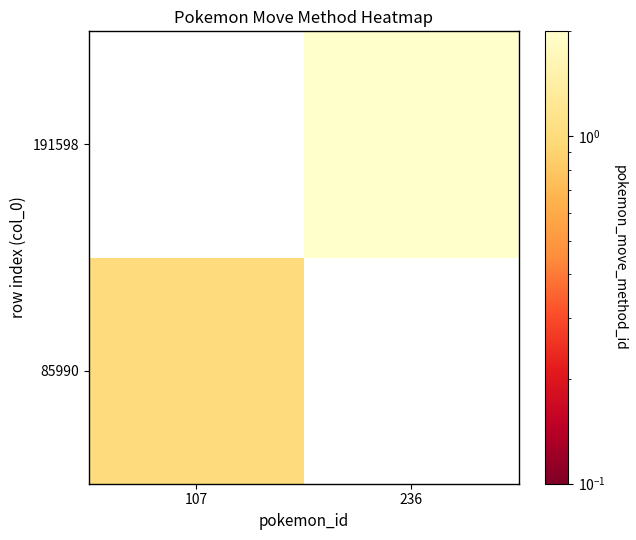

Is it true that 85990 equals 0.5 at 107?

False